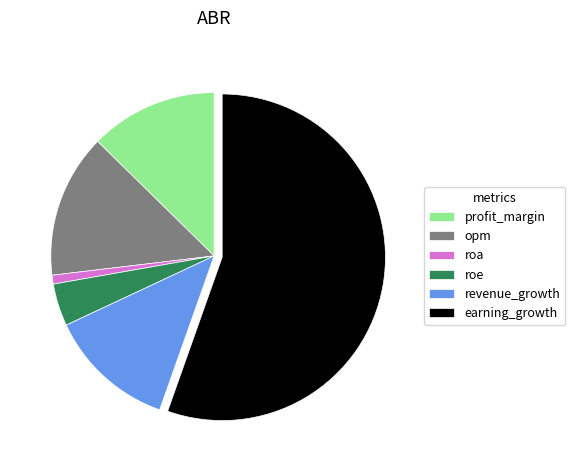

Is it true that opm is 14% of the pie?

True